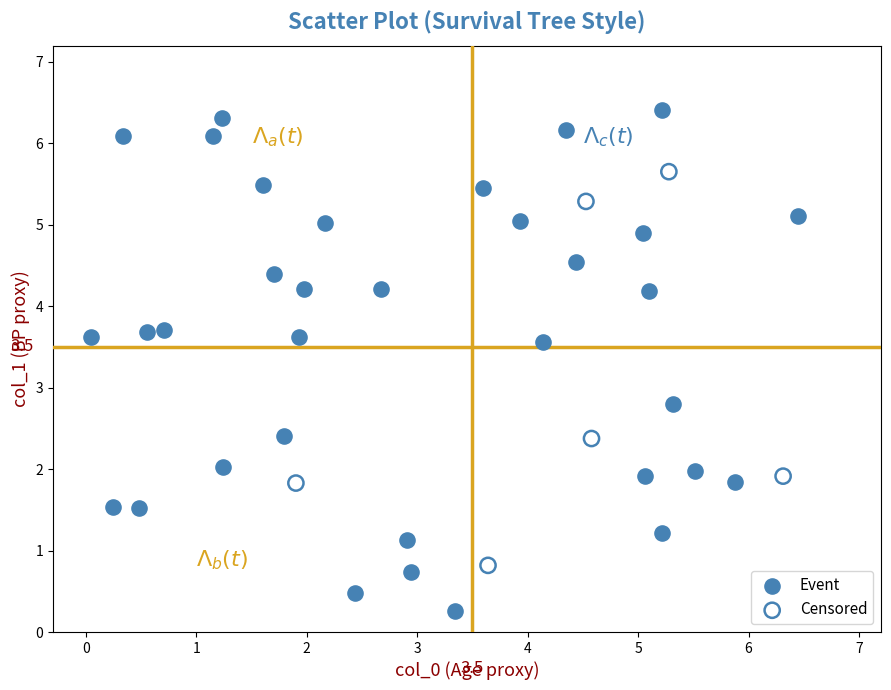

Which series reaches the maximum Y coordinate?

Event